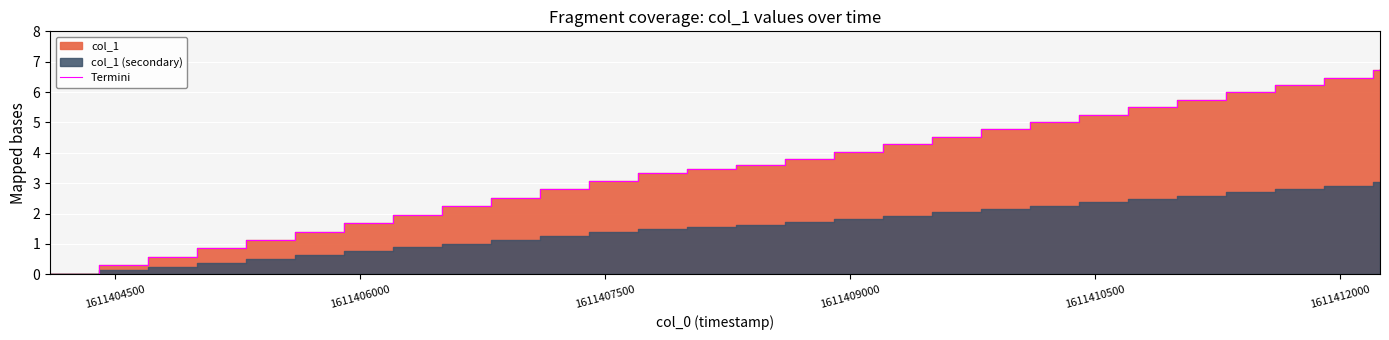

The chart shows a value of 10.0 at 25. True or false?

False